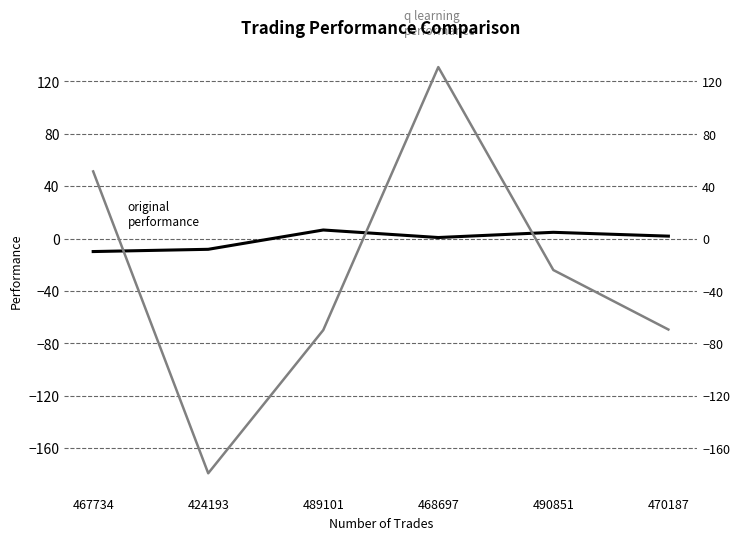

What is the sum of the original performance values at 467734 and 468697?

-9.0